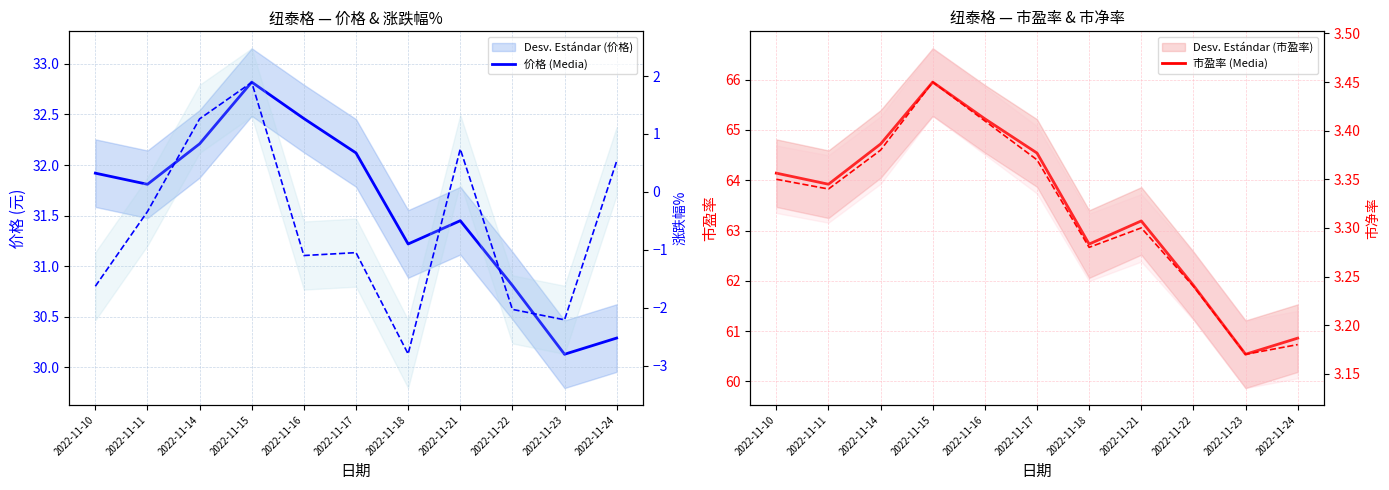

Is it true that 市盈率 (Media) equals 14.6 at 2022-11-23?

False